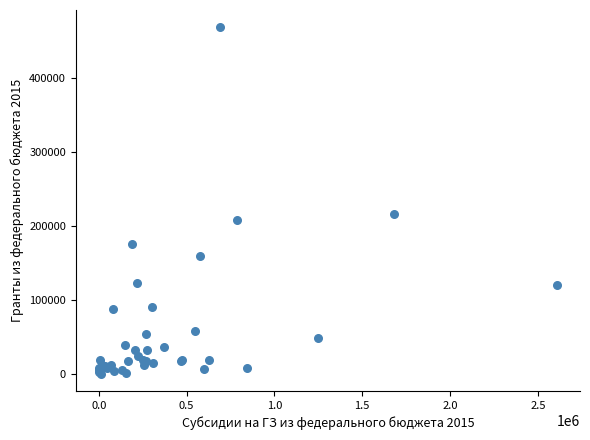

What Y value in the scatter plot is closest to 234620?

216376.7